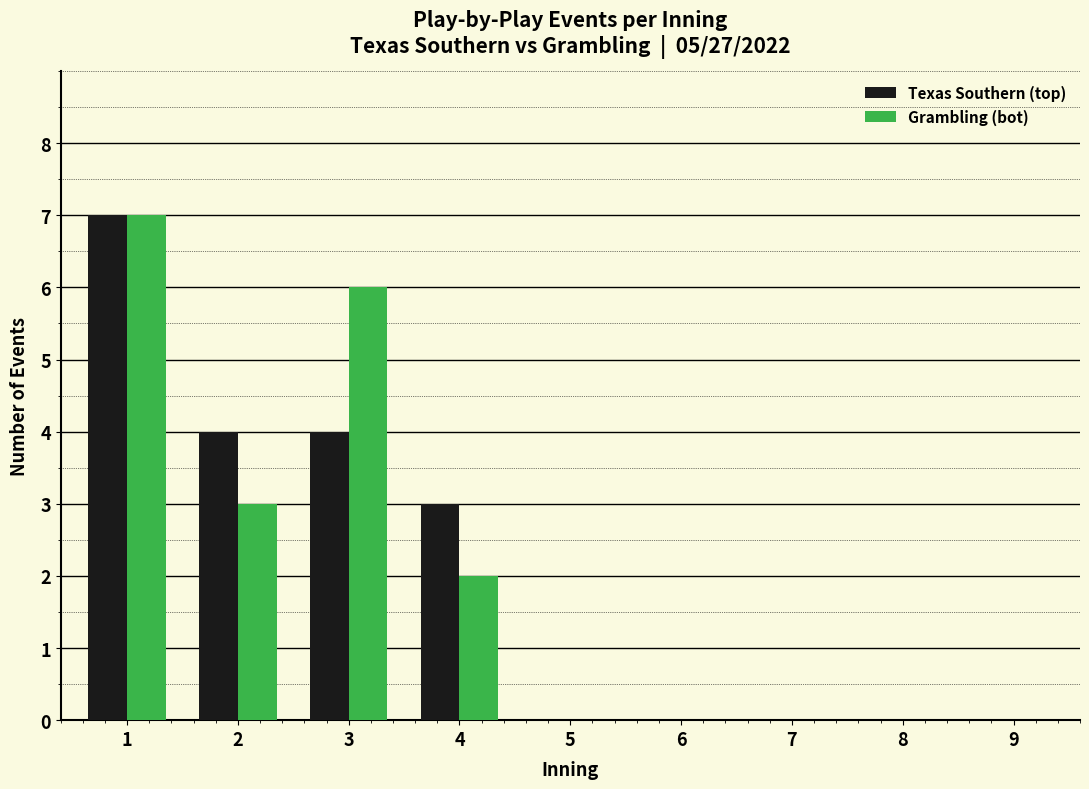

Reading left to right, list all the values displayed in this chart.

Texas Southern (top): 1=7	2=4	3=4	4=3	5=0	6=0	7=0	8=0	9=0
Grambling (bot): 1=7	2=3	3=6	4=2	5=0	6=0	7=0	8=0	9=0